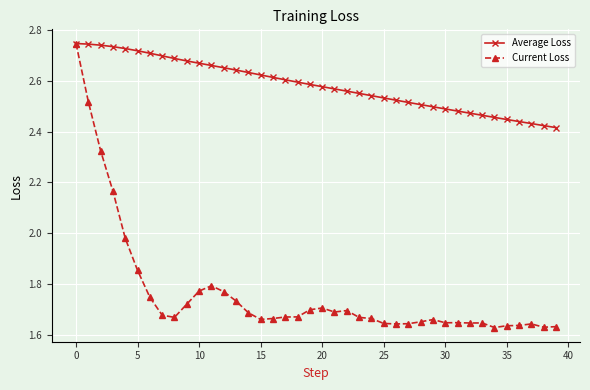

Which series has the widest spread of values?

Current Loss